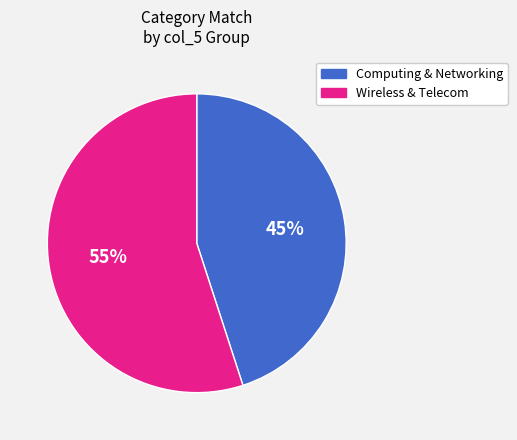

To the nearest percent, what is the average slice percentage?

50%